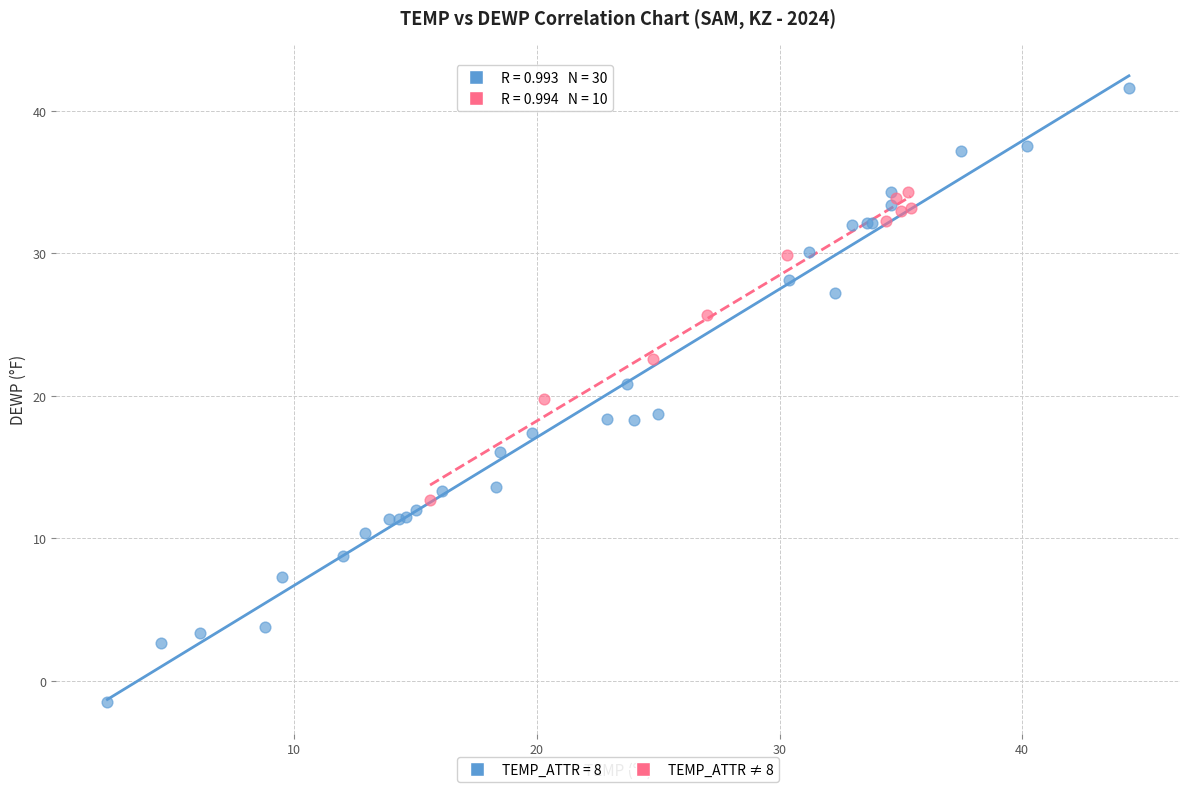

Which series has the widest spread of Y values?

TEMP_ATTR = 8